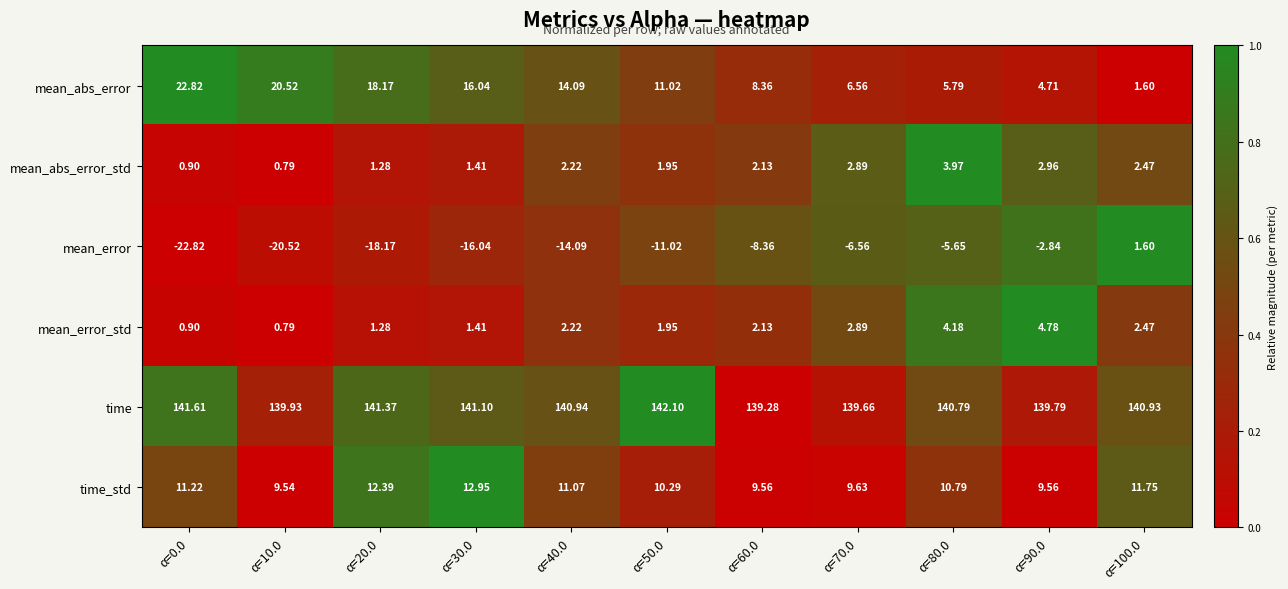

Rank the series by their maximum value, from lowest to highest.

mean_error, mean_abs_error_std, mean_error_std, time_std, mean_abs_error, time